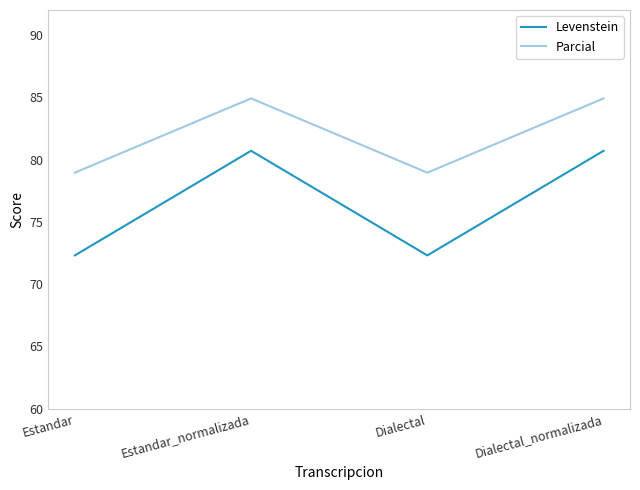

At how many categories does at least one series exceed 77?

4